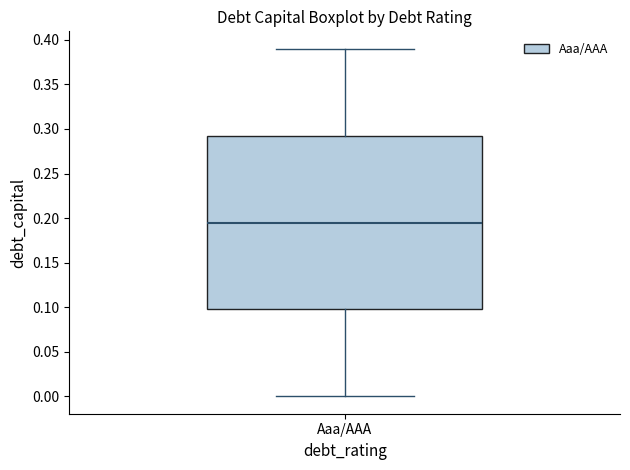

Where does the lower whisker of the box for Aaa/AAA end on the y-axis? The values are not printed on the chart, so give them approximately, as read against the axis.

0.000